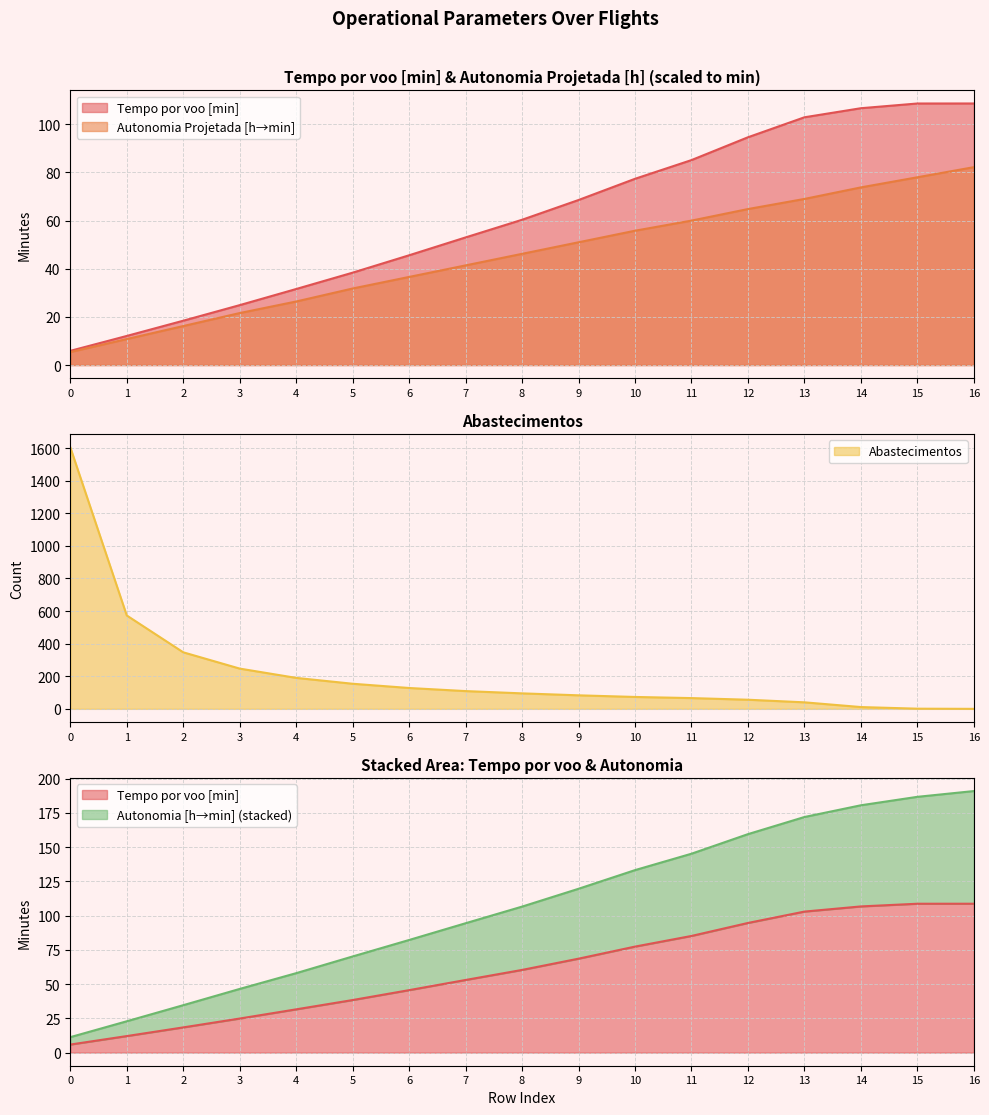

Reading left to right, what are all the values shown in this chart?

Tempo por voo [min]: 0=5.9	1=12.1	2=18.4	3=24.9	4=31.6	5=38.4	6=45.6	7=53.0	8=60.4	9=68.6	10=77.4	11=85.1	12=94.6	13=102.9	14=106.7	15=108.7	16=108.7
Autonomia Projetada [h]: 0=5.4	1=10.8	2=16.2	3=21.6	4=26.4	5=31.8	6=36.6	7=41.4	8=46.2	9=51.0	10=55.8	11=60.0	12=64.8	13=69.0	14=73.8	15=78.0	16=82.2
Abastecimentos: 0=1605.0	1=573.0	2=347.0	3=247.0	4=190.0	5=154.0	6=128.0	7=109.0	8=95.0	9=83.0	10=73.0	11=66.0	12=56.0	13=40.0	14=11.0	15=1.0	16=0.0
Combustivel [kg]: 0=11.3	1=22.9	2=34.6	3=46.5	4=58.0	5=70.2	6=82.2	7=94.4	8=106.6	9=119.6	10=133.2	11=145.1	12=159.4	13=171.9	14=180.5	15=186.7	16=190.9